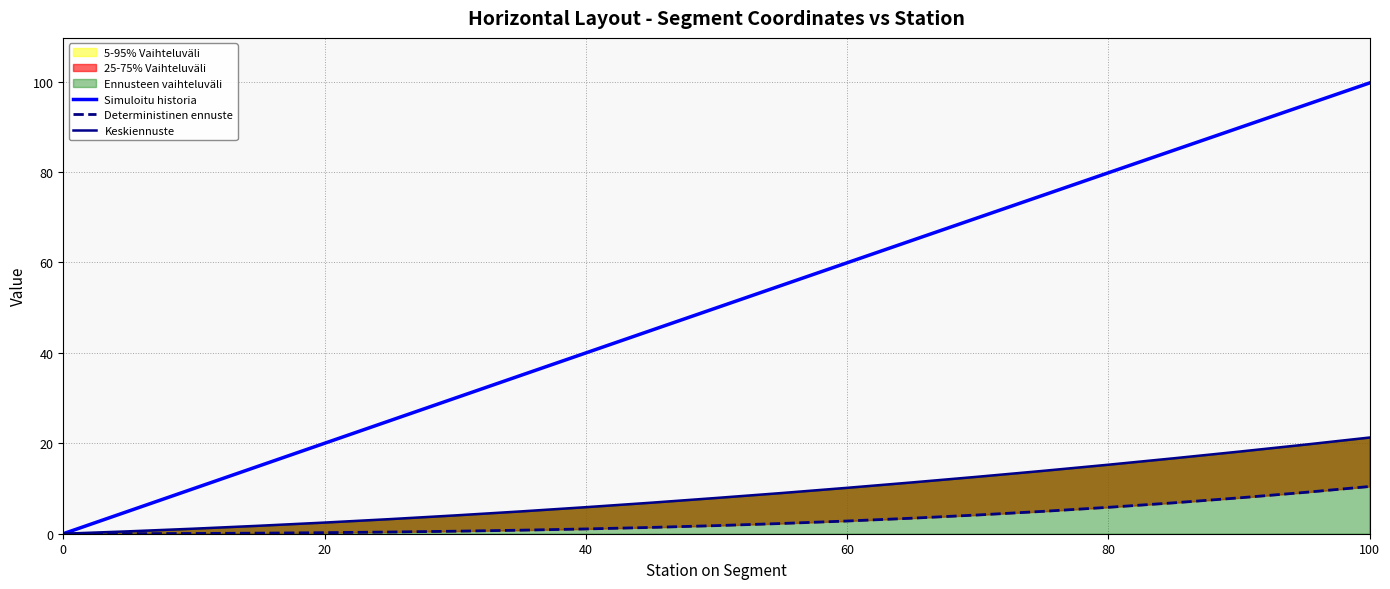

True or false: Simuloitu historia has a value of 84.1 at 60.

False